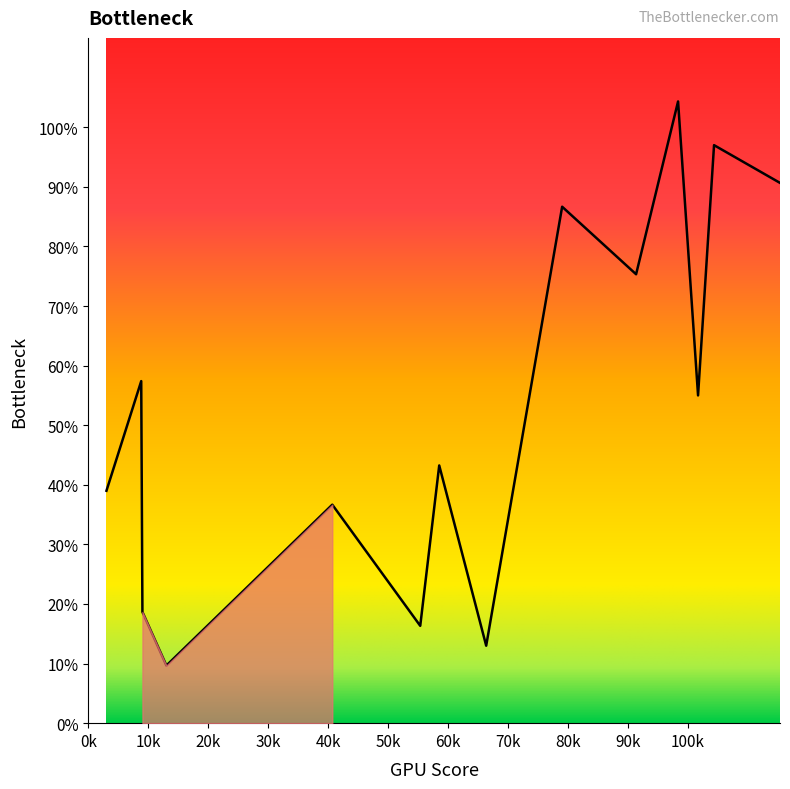

What is the smallest value displayed?

9.7